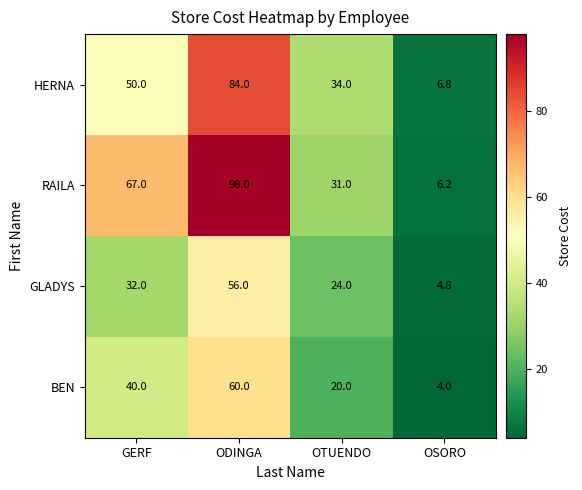

What is the difference between the second highest and minimum values in the BEN series?

36.0